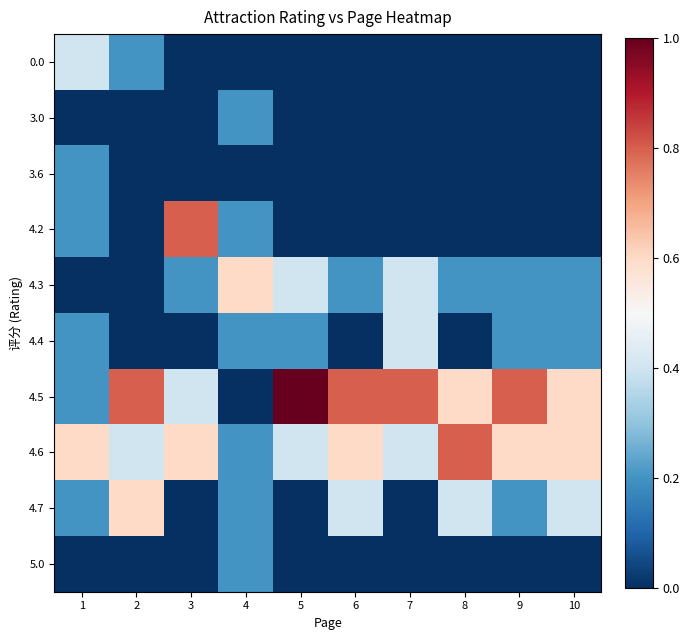

Reading left to right, list all the values displayed in this chart.

0.0: 1=0.4	2=0.2	3=0.0	4=0.0	5=0.0	6=0.0	7=0.0	8=0.0	9=0.0	10=0.0
3.0: 1=0.0	2=0.0	3=0.0	4=0.2	5=0.0	6=0.0	7=0.0	8=0.0	9=0.0	10=0.0
3.6: 1=0.2	2=0.0	3=0.0	4=0.0	5=0.0	6=0.0	7=0.0	8=0.0	9=0.0	10=0.0
4.2: 1=0.2	2=0.0	3=0.8	4=0.2	5=0.0	6=0.0	7=0.0	8=0.0	9=0.0	10=0.0
4.3: 1=0.0	2=0.0	3=0.2	4=0.6	5=0.4	6=0.2	7=0.4	8=0.2	9=0.2	10=0.2
4.4: 1=0.2	2=0.0	3=0.0	4=0.2	5=0.2	6=0.0	7=0.4	8=0.0	9=0.2	10=0.2
4.5: 1=0.2	2=0.8	3=0.4	4=0.0	5=1.0	6=0.8	7=0.8	8=0.6	9=0.8	10=0.6
4.6: 1=0.6	2=0.4	3=0.6	4=0.2	5=0.4	6=0.6	7=0.4	8=0.8	9=0.6	10=0.6
4.7: 1=0.2	2=0.6	3=0.0	4=0.2	5=0.0	6=0.4	7=0.0	8=0.4	9=0.2	10=0.4
5.0: 1=0.0	2=0.0	3=0.0	4=0.2	5=0.0	6=0.0	7=0.0	8=0.0	9=0.0	10=0.0